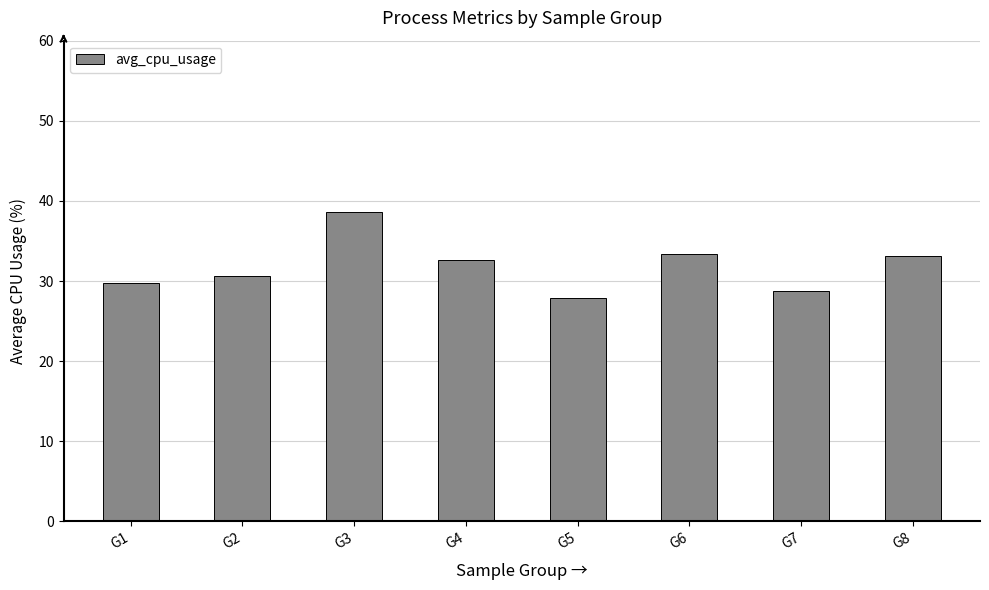

What is the value of the 5th bar from the left?

27.9